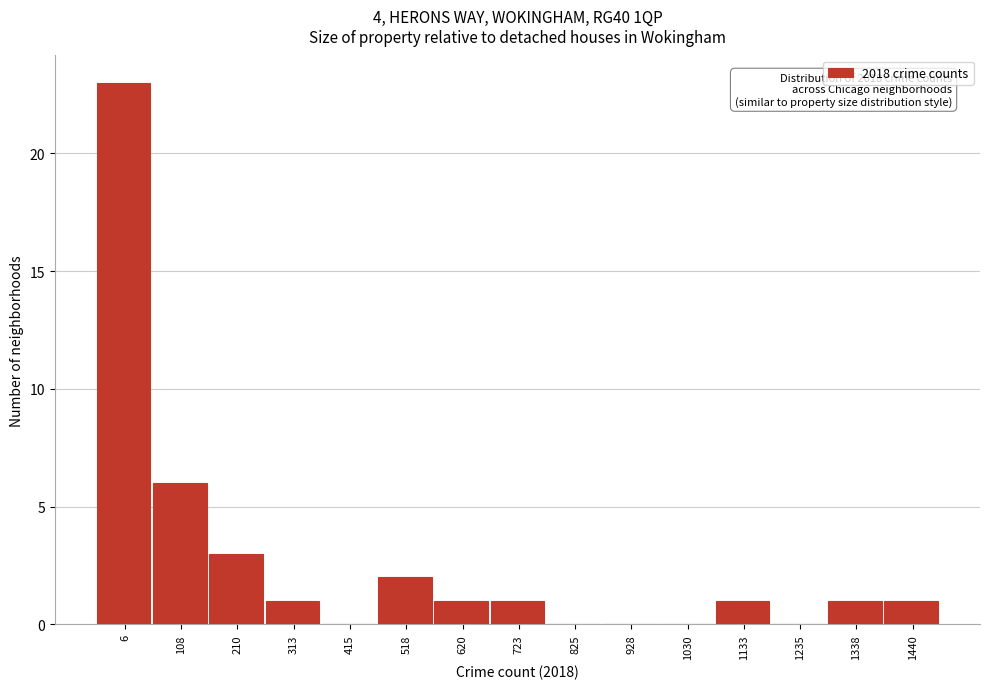

Reading left to right, what are all the values shown in this chart?

6=23	108=6	210=3	313=1	415=0	518=2	620=1	723=1	825=0	928=0	1030=0	1133=1	1235=0	1338=1	1440=1